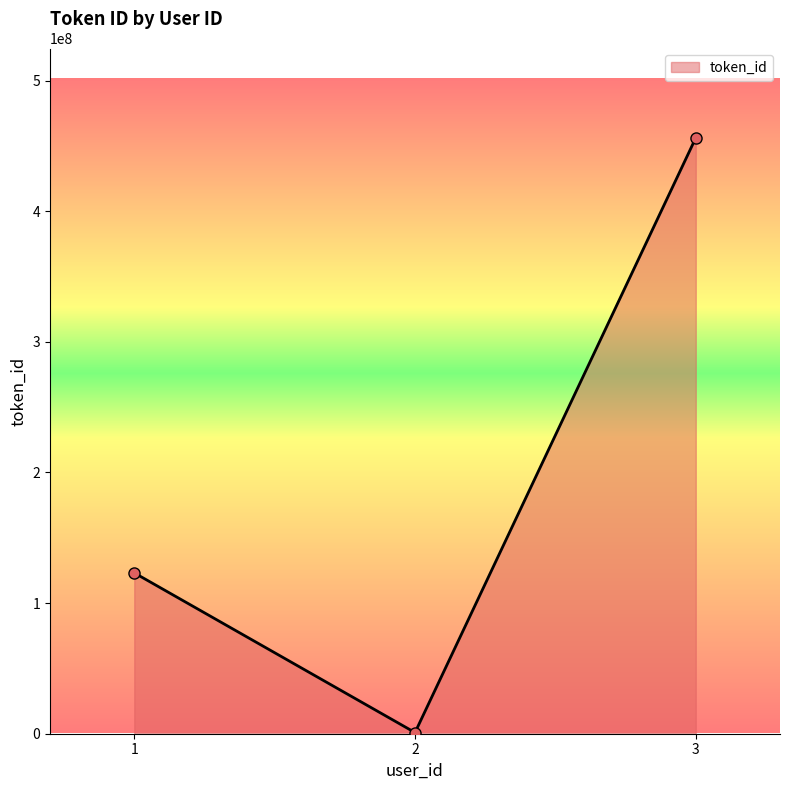

What value does the data have at 2?

899899